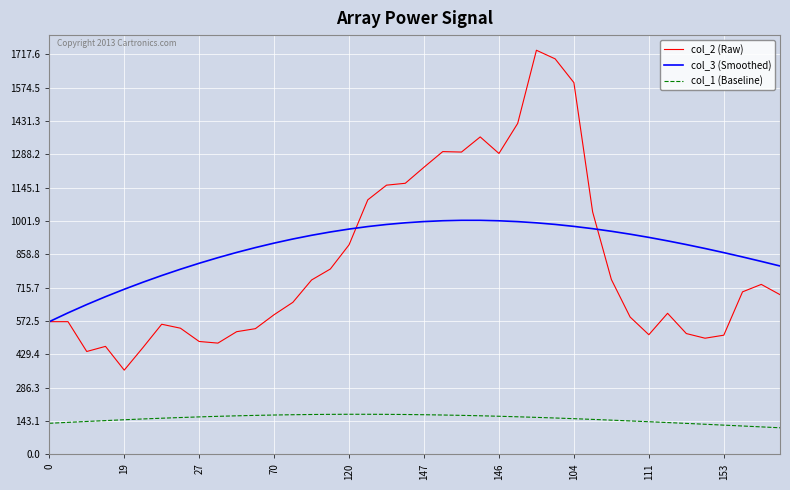

Which series has the widest spread of values?

col_2 (Raw)